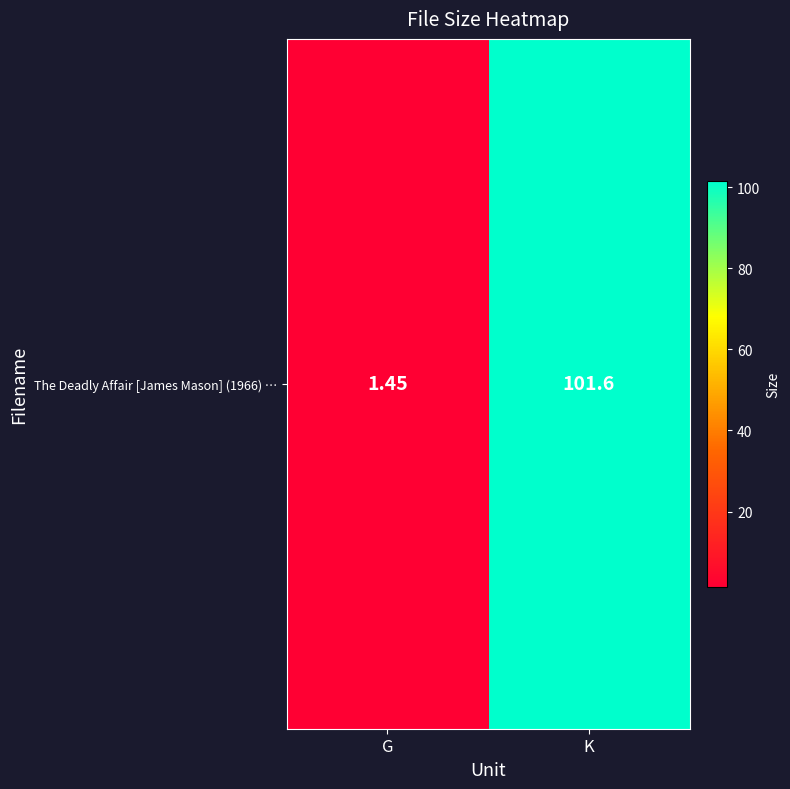

Rank the categories by value from highest to lowest.

K, G